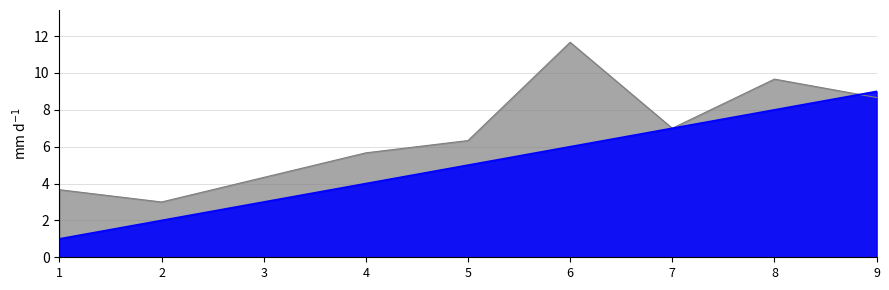

Which series changed the most between 2 and 3?

elapsed_time_scaled